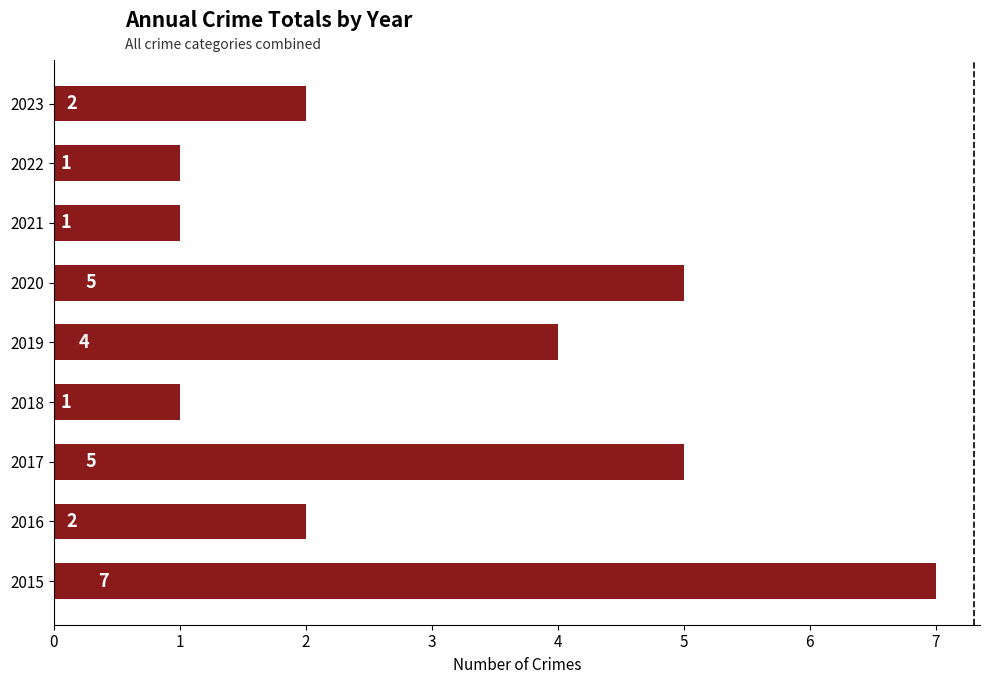

What is the difference between the maximum and minimum values?

6